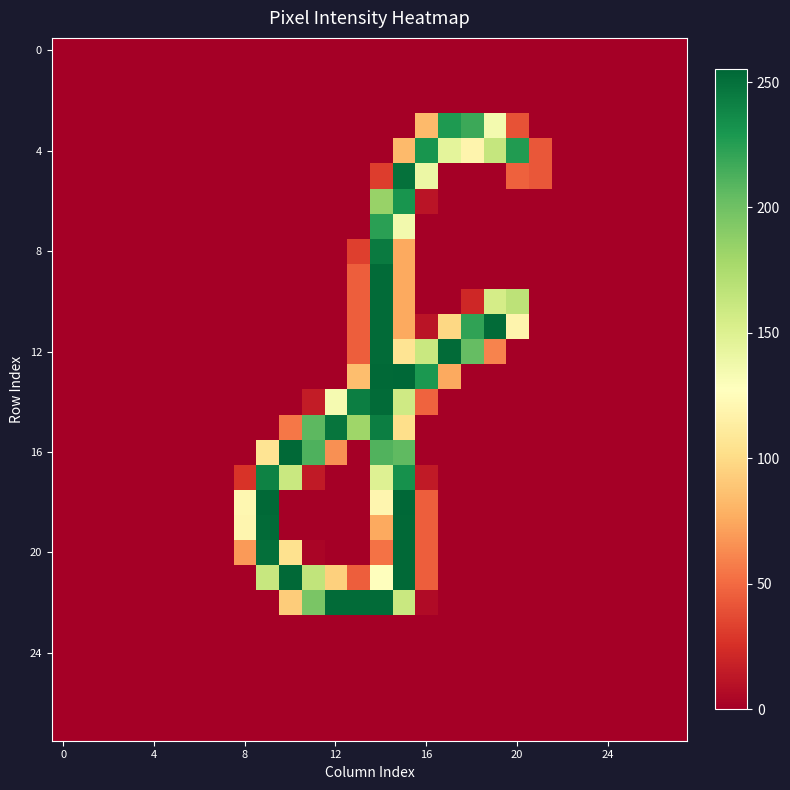

At which category is the sum across all series the highest?

14